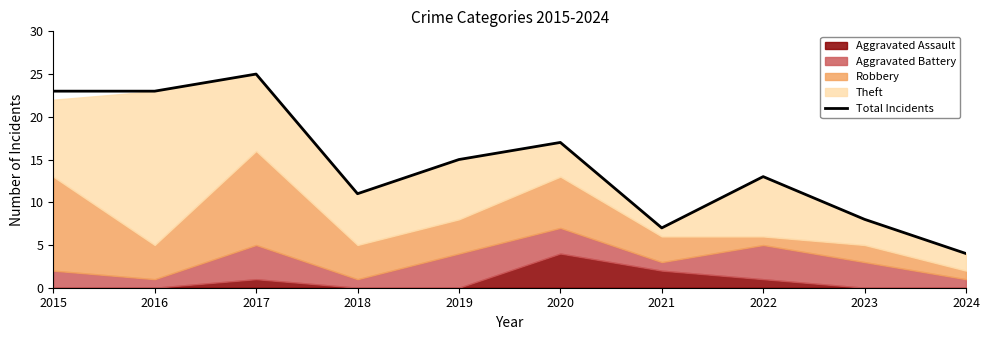

How many categories are shown in the chart?

10